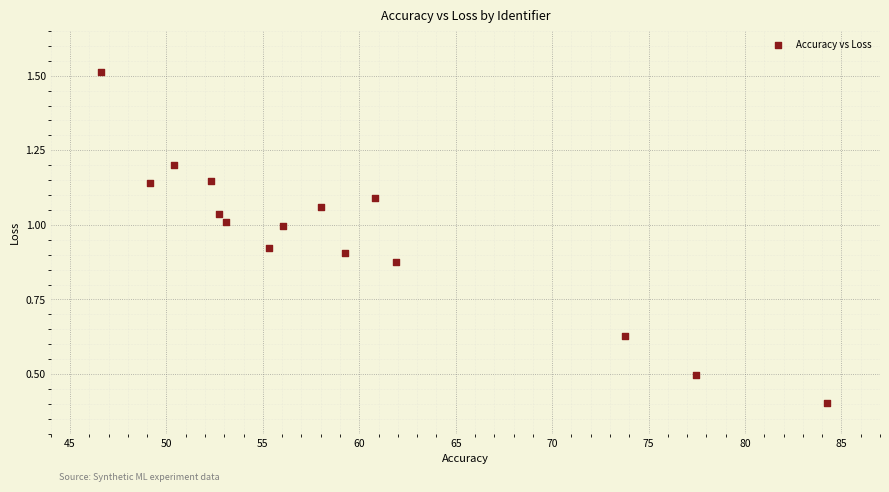

What Y value in the scatter plot is closest to 0?

0.4